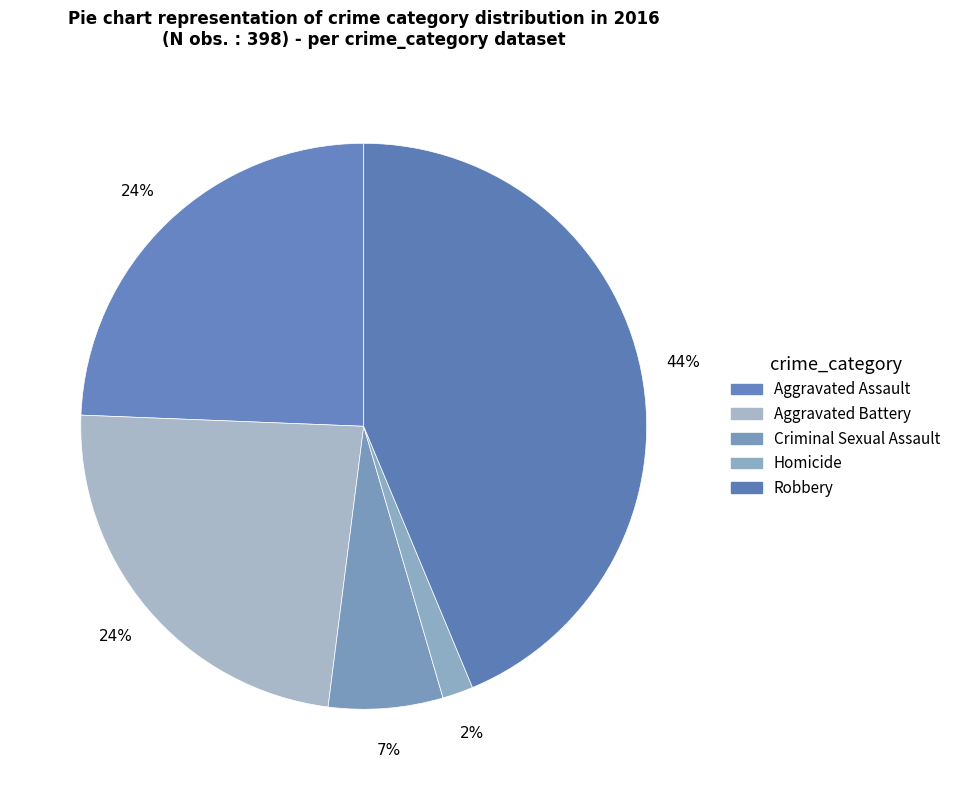

Count the number of slices in the pie.

5